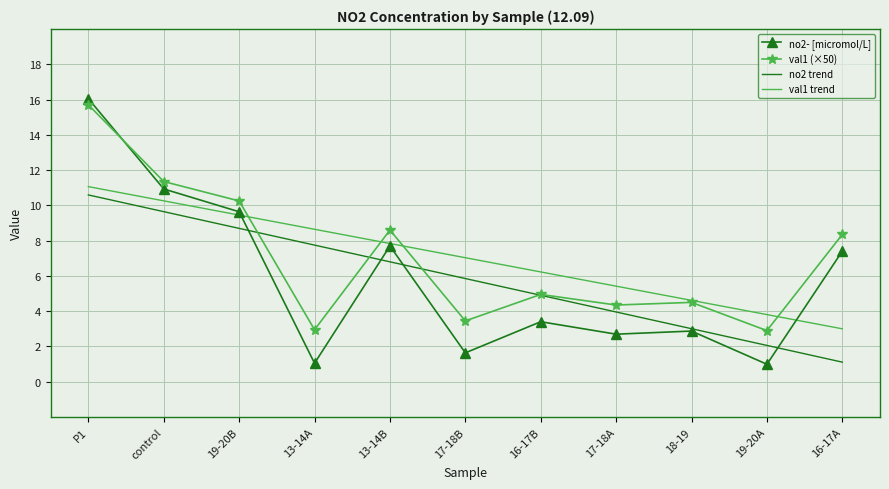

What is the spread (max minus min) of values at 13-14B?

1.8